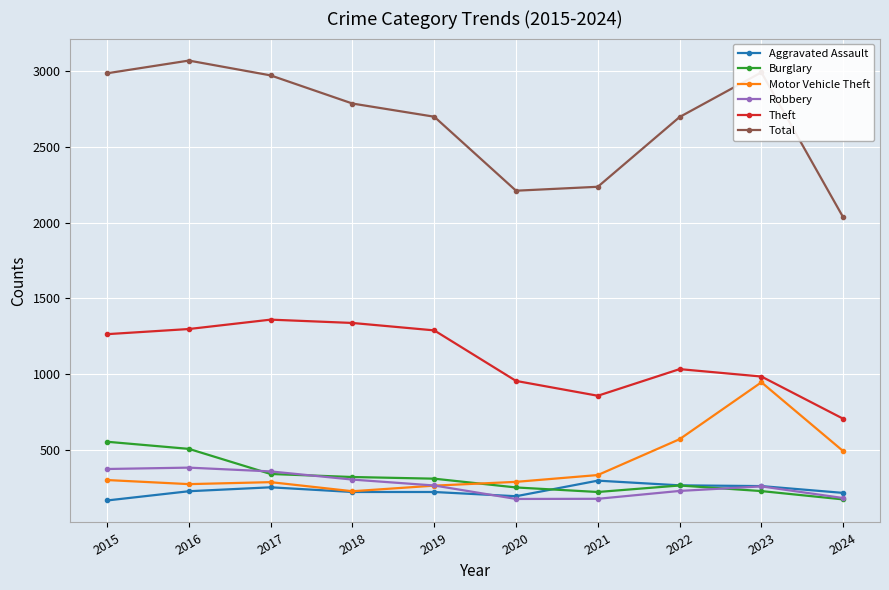

How many distinct data groups are displayed?

6